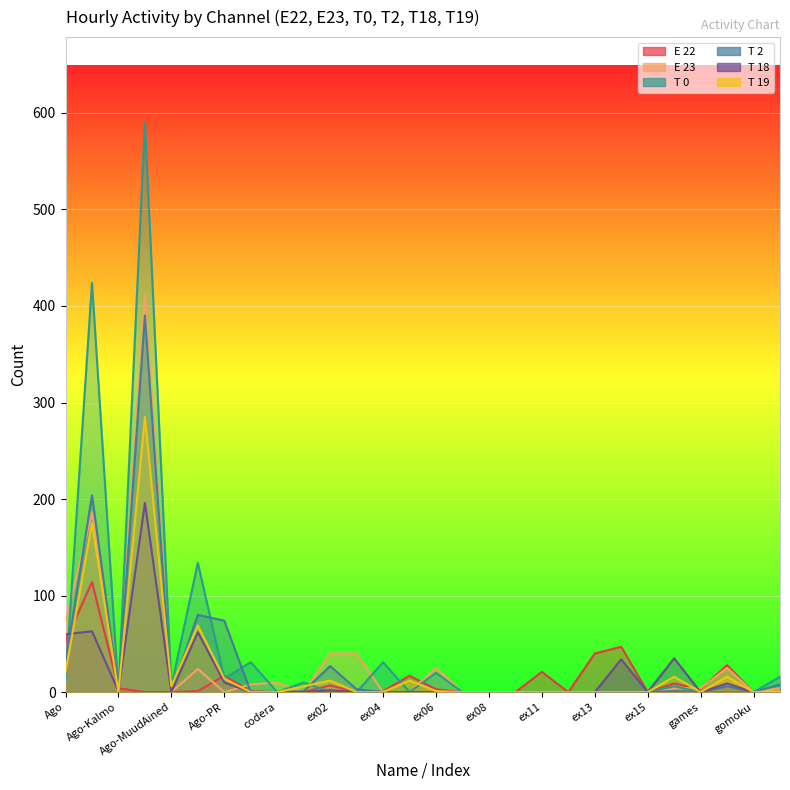

At which label is T 19 closest to 142?

Ago-Fun